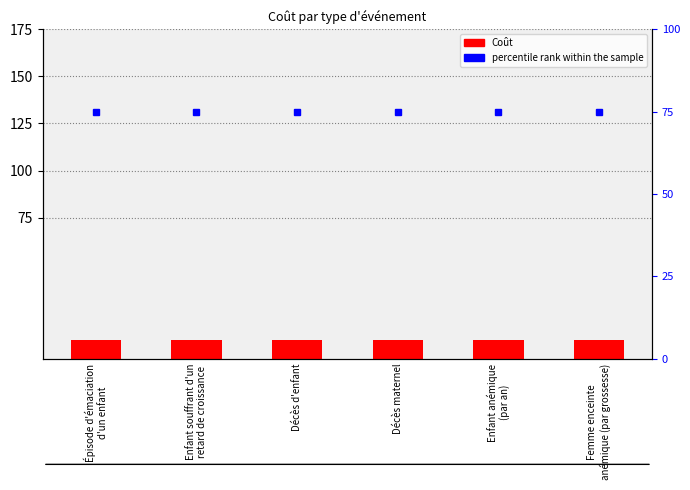

What is the label of the 1st bar from the left?

Épisode d'émaciation
d'un enfant